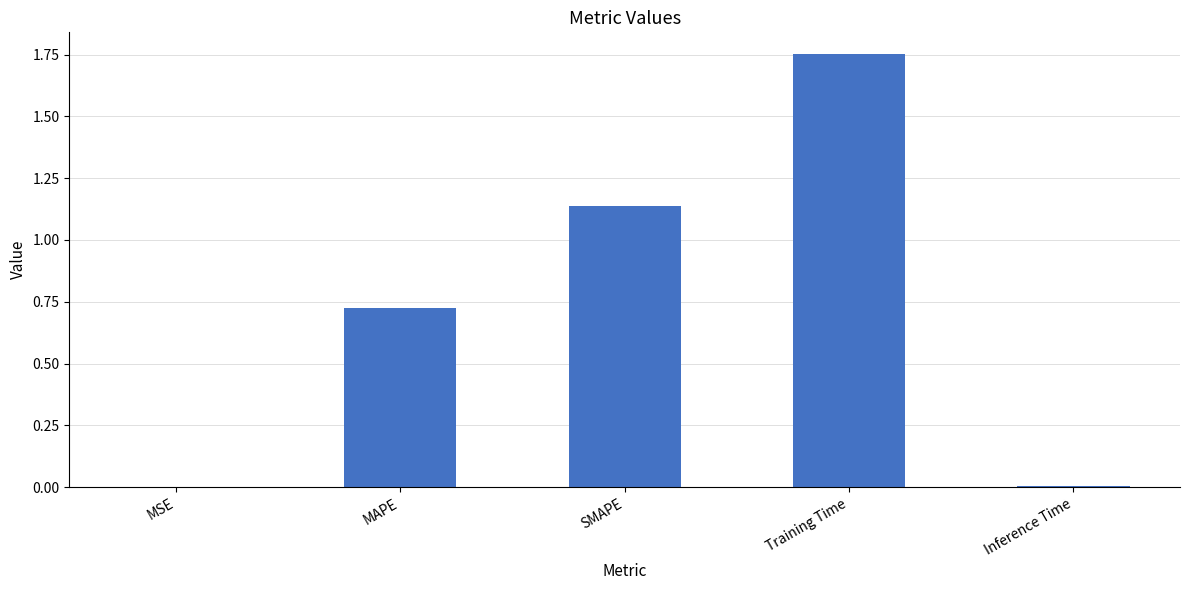

At which category does the chart reach its peak across all series?

Training Time